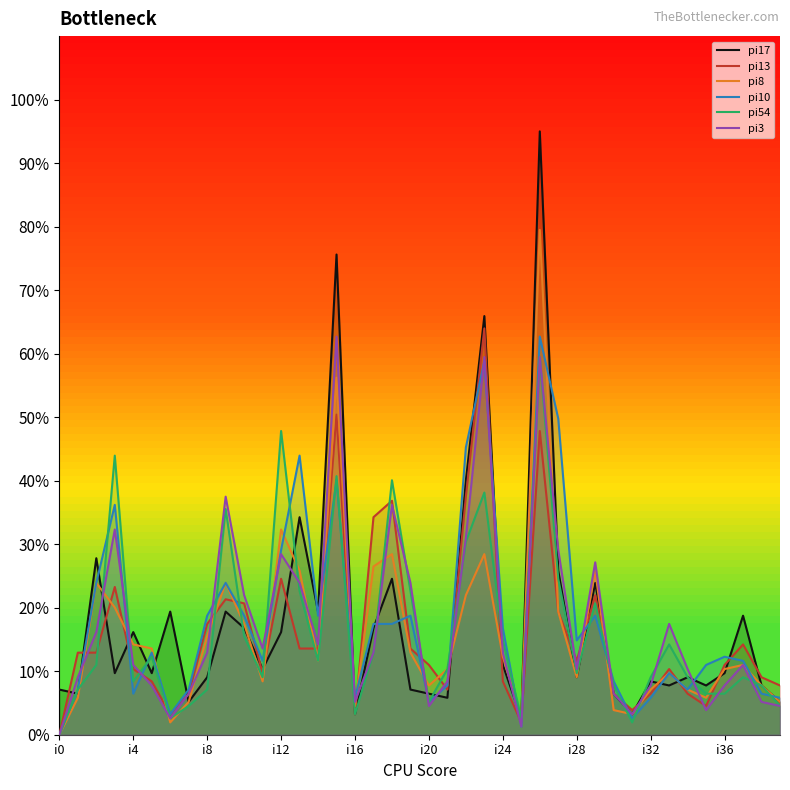

True or false: pi54 has a value of 2.9 at i28.

False